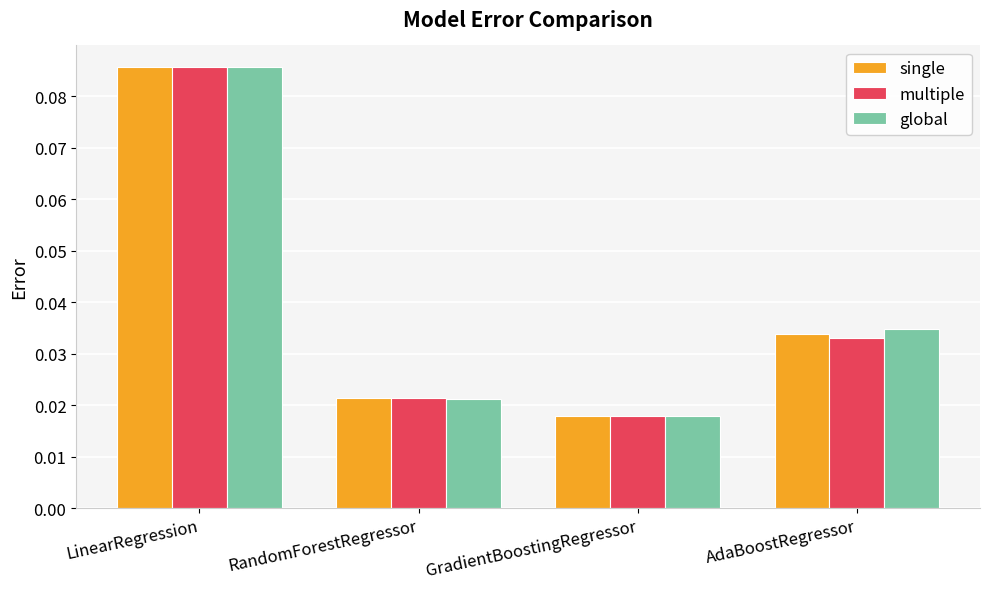

How many groups of bars are there?

4